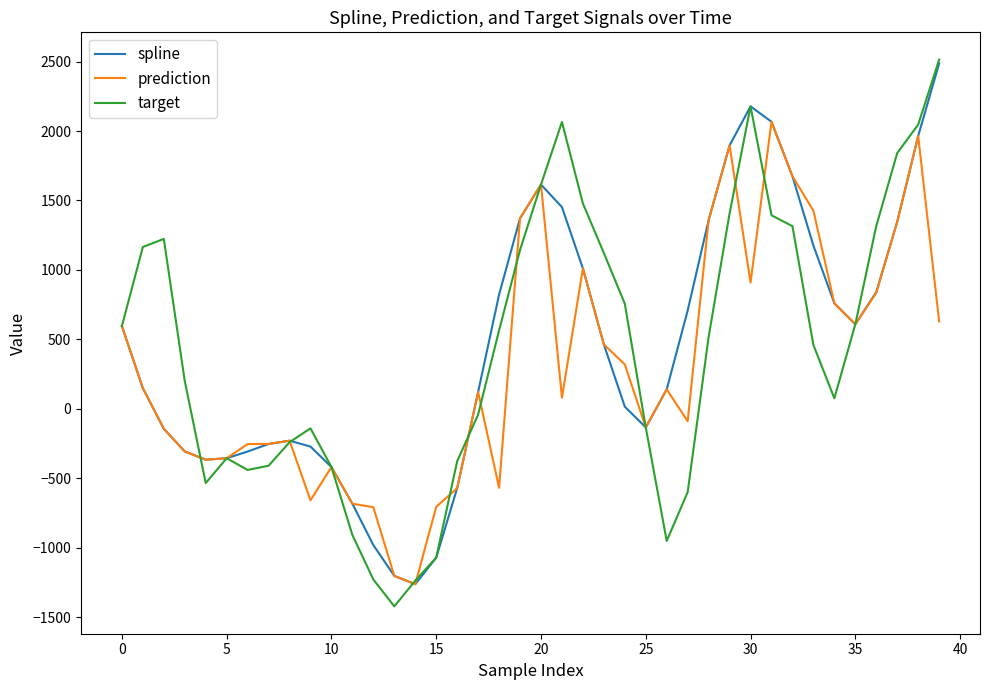

What are all the series names shown in the legend?

spline, prediction, target